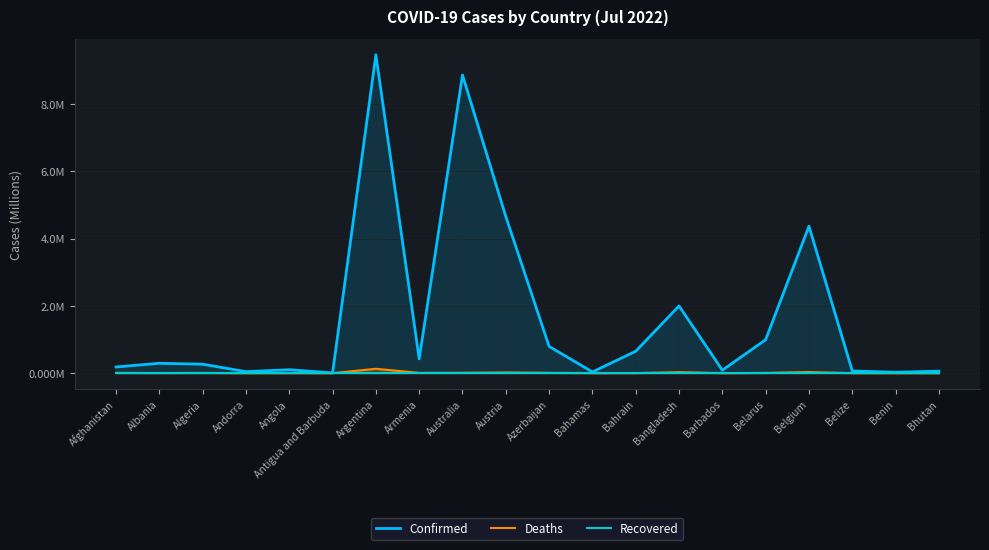

The Recovered series shows 0.0 at Azerbaijan. True or false?

True